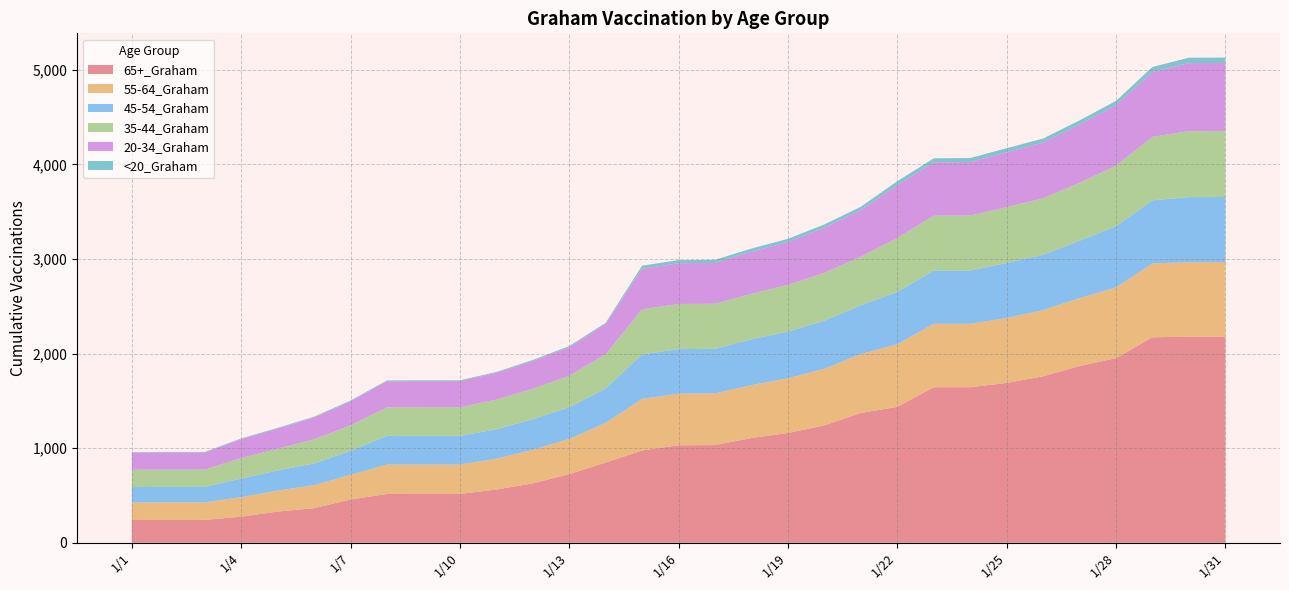

Reading right to left, what are all the values shown in this chart?

20-34_Graham: 720	720	685	640	615	589	580	566	565	558	492	478	453	445	432	431	428	319	303	292	283	276	276	276	253	230	212	200	181	181	180
35-44_Graham: 697	697	671	641	612	597	591	581	581	571	514	505	494	481	477	477	477	363	331	322	314	302	302	302	270	255	230	217	183	183	183
45-54_Graham: 688	688	667	646	607	585	581	564	562	552	516	509	493	485	471	471	470	363	336	324	311	303	303	303	253	230	213	197	163	163	163
55-64_Graham: 789	788	781	748	718	700	687	670	670	663	622	599	579	559	546	546	546	420	372	355	326	311	311	311	261	243	222	206	186	186	185
65+_Graham: 2179	2179	2173	1952	1869	1760	1690	1645	1645	1437	1373	1241	1161	1108	1033	1031	976	848	726	628	563	517	517	516	458	366	330	276	242	242	241
<20_Graham: 57	57	54	45	45	43	43	42	42	42	36	34	34	33	33	33	33	13	12	12	9	9	9	9	9	9	8	7	6	6	6